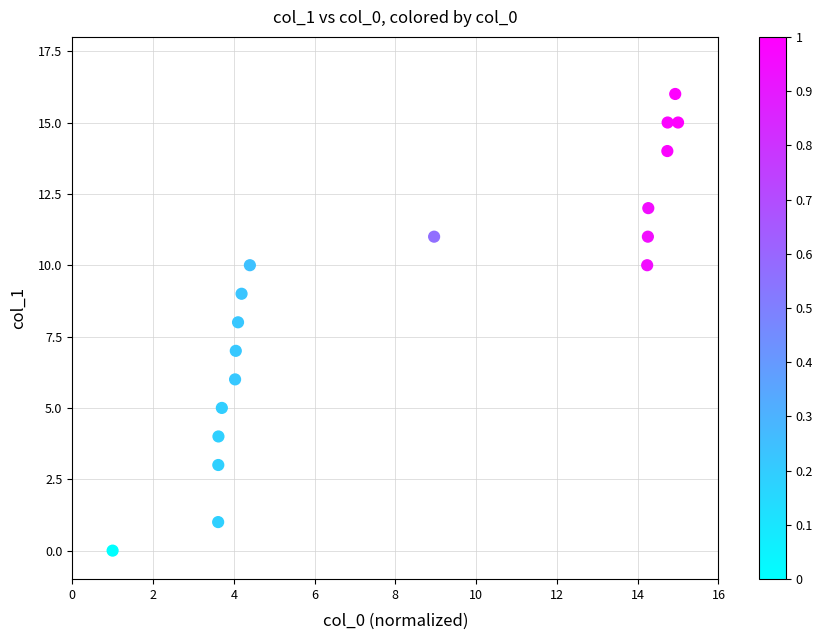

What is the range of Y values (max minus min)?

16